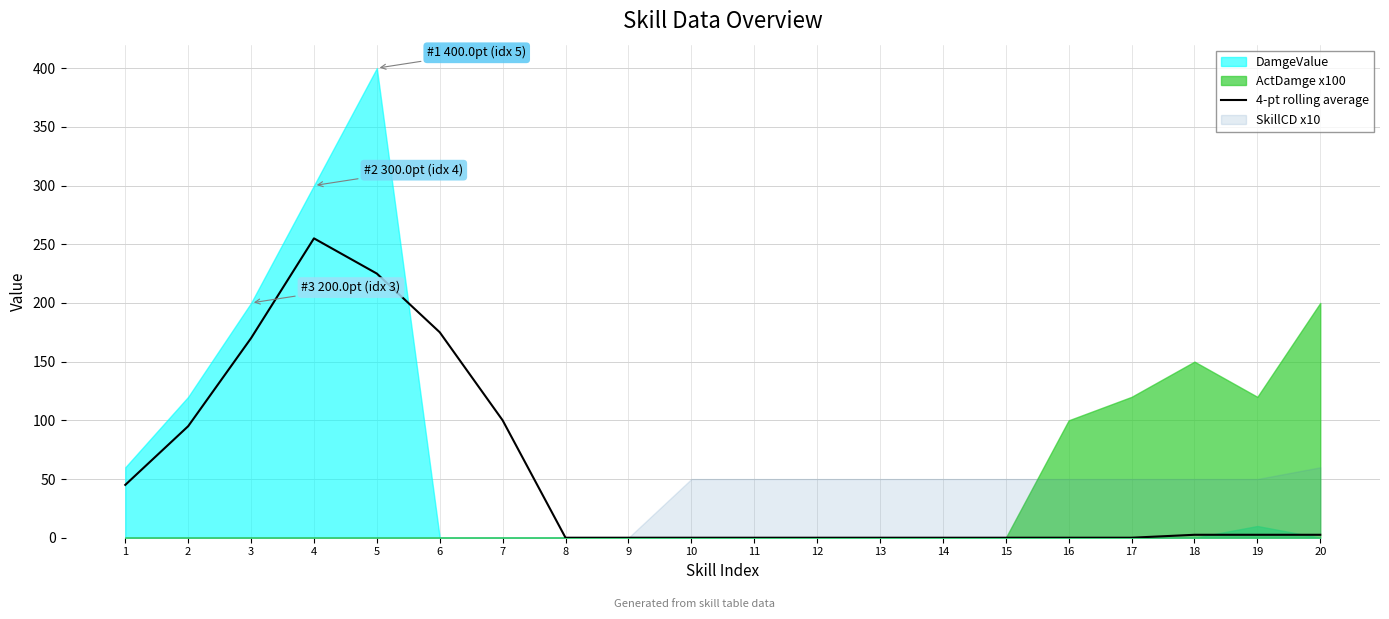

The value at 9 is 96.9. True or false?

False